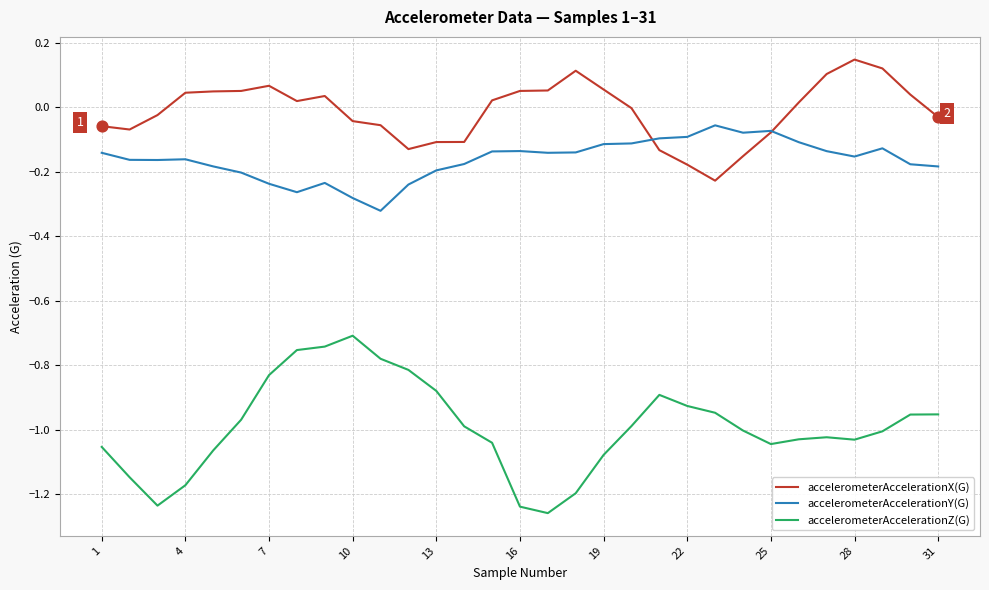

Which series has the widest spread of values?

accelerometerAccelerationZ(G)